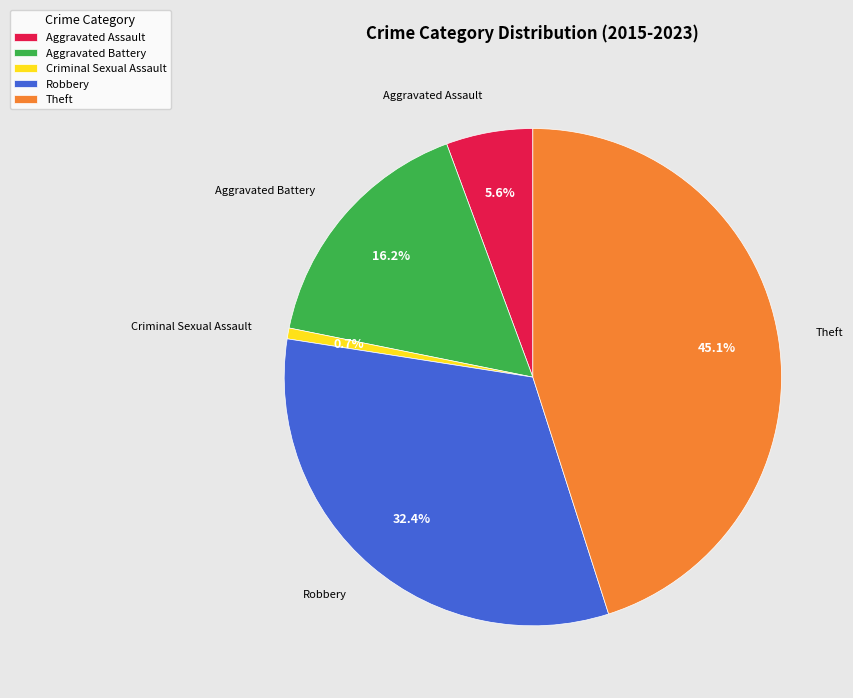

True or false: Theft accounts for 37% of the total.

False